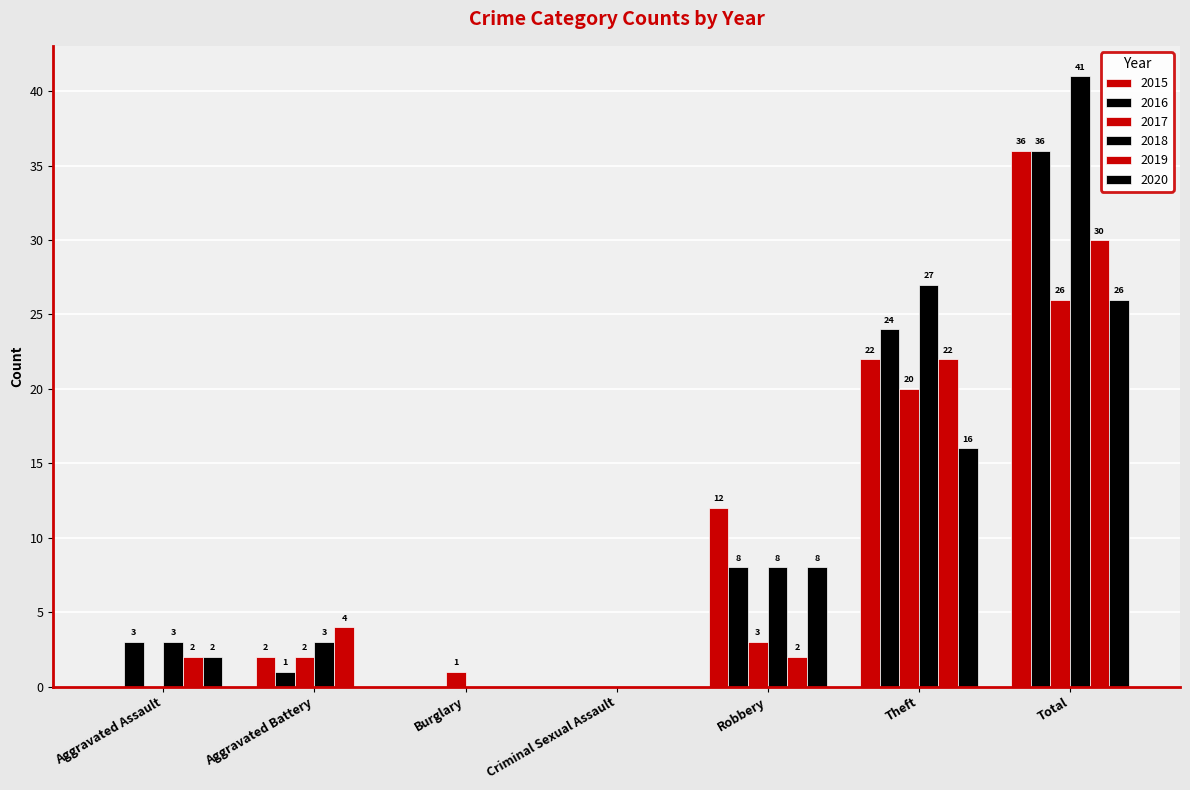

Is it true that 2016 equals 0 at Aggravated Battery?

False